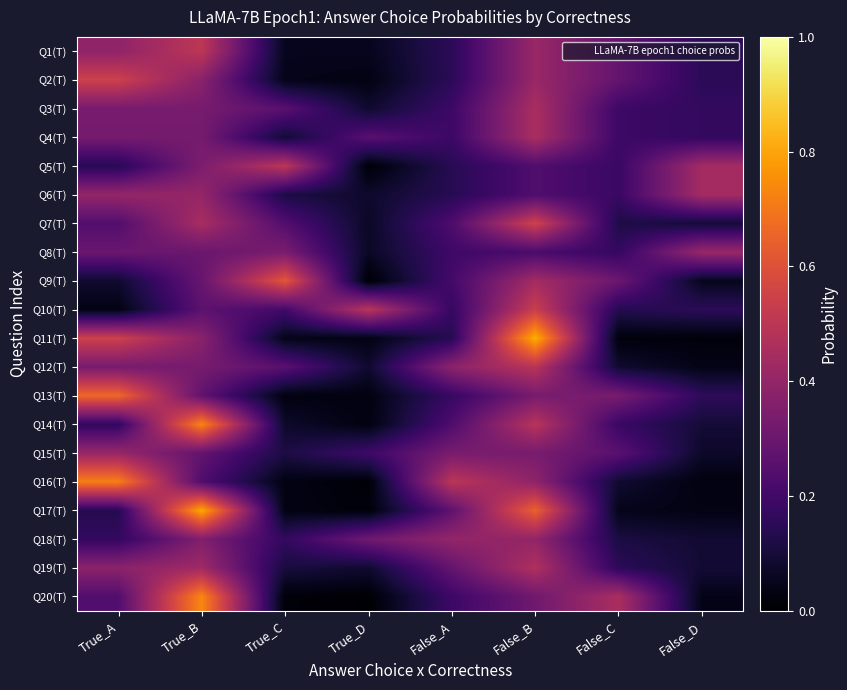

Rank the series at True_B from lowest to highest value.

Q16(T), Q10(T), Q13(T), Q15(T), Q9(T), Q8(T), Q4(T), Q3(T), Q12(T), Q5(T), Q18(T), Q2(T), Q11(T), Q6(T), Q19(T), Q7(T), Q1(T), Q14(T), Q20(T), Q17(T)